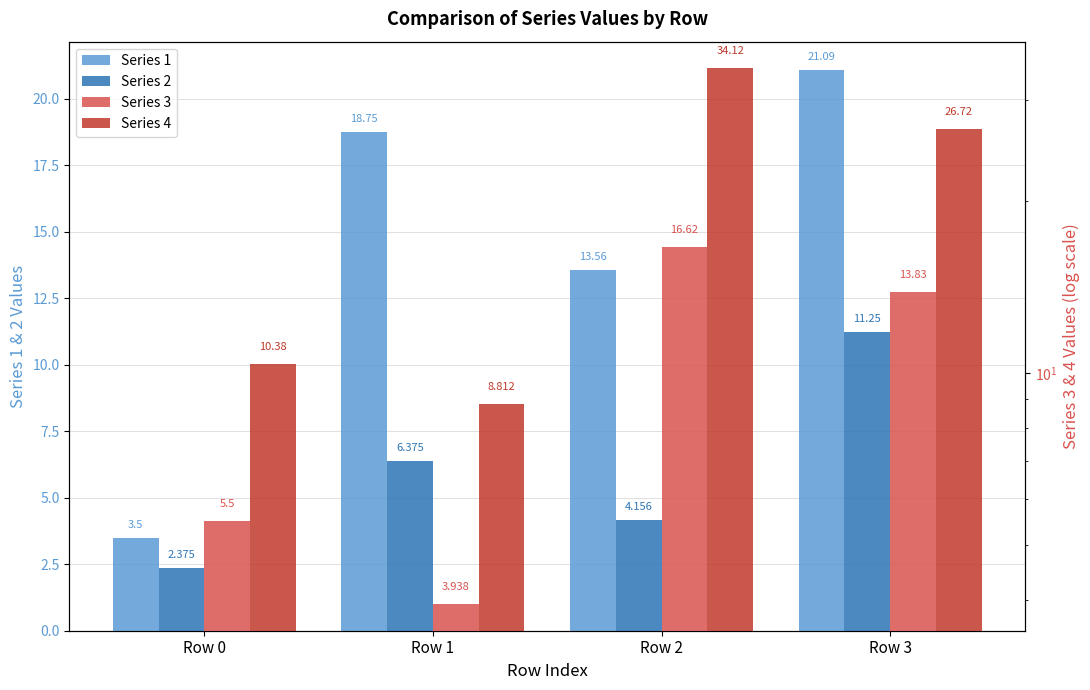

Is it true that Series 1 equals 13.6 at Row 2?

True